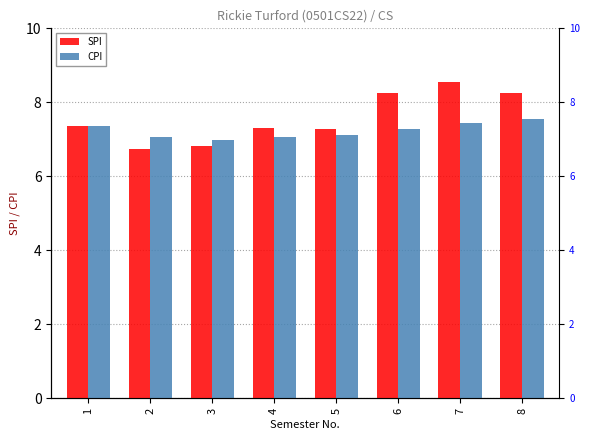

What is the difference between the CPI values at 4 and 3?

0.1